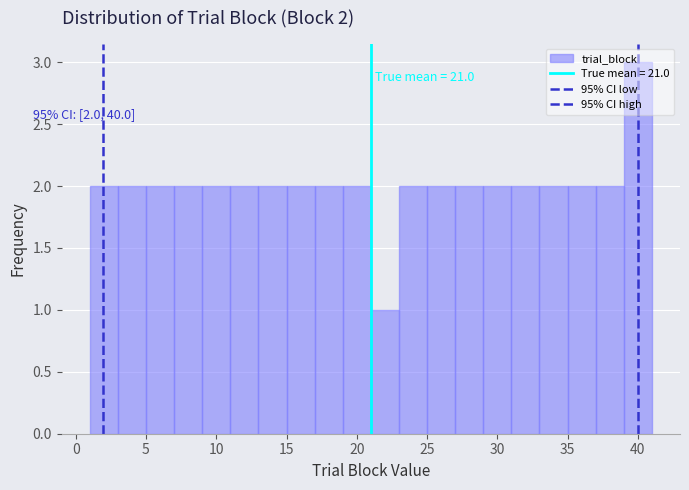

Over which range of the x-axis is the bar tallest?

39 to 41